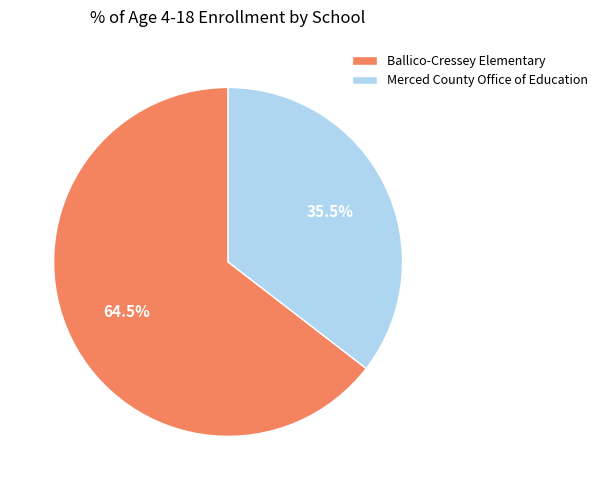

Is Ballico-Cressey Elementary the majority of the pie?

Yes